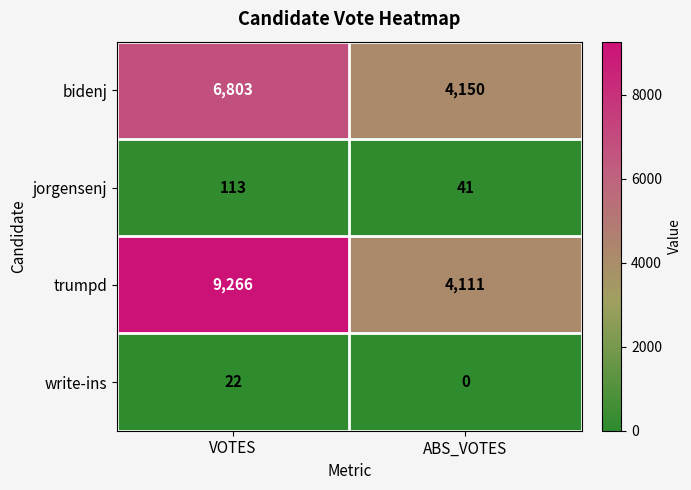

Reading left to right, list all the values displayed in this chart.

bidenj: 6803	4150
jorgensenj: 113	41
trumpd: 9266	4111
write-ins: 22	0